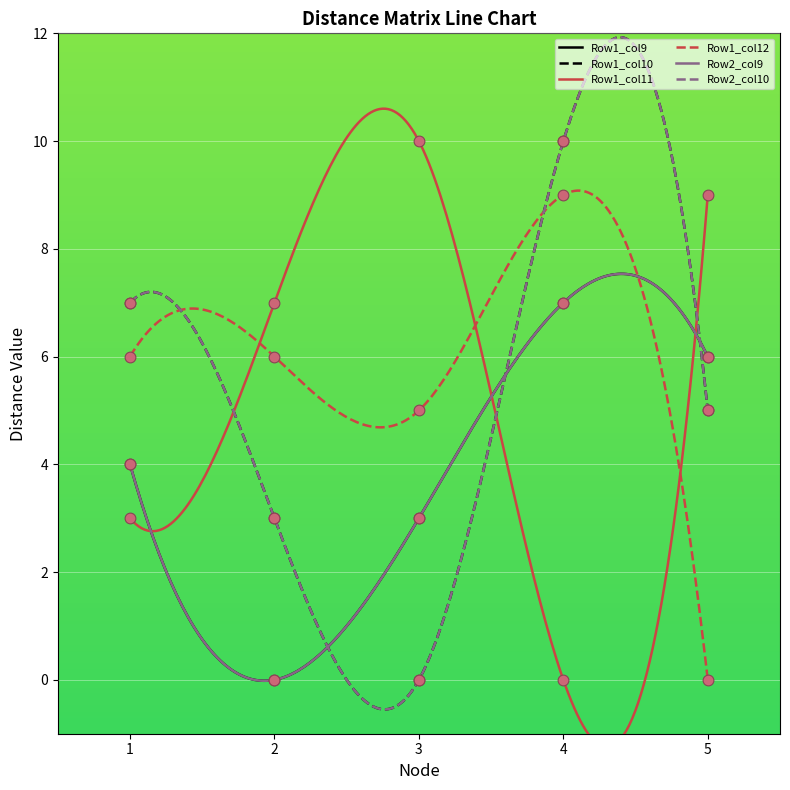

Is the value of Row2_col9 at 5 greater than the value of Row1_col12 at 1?

No